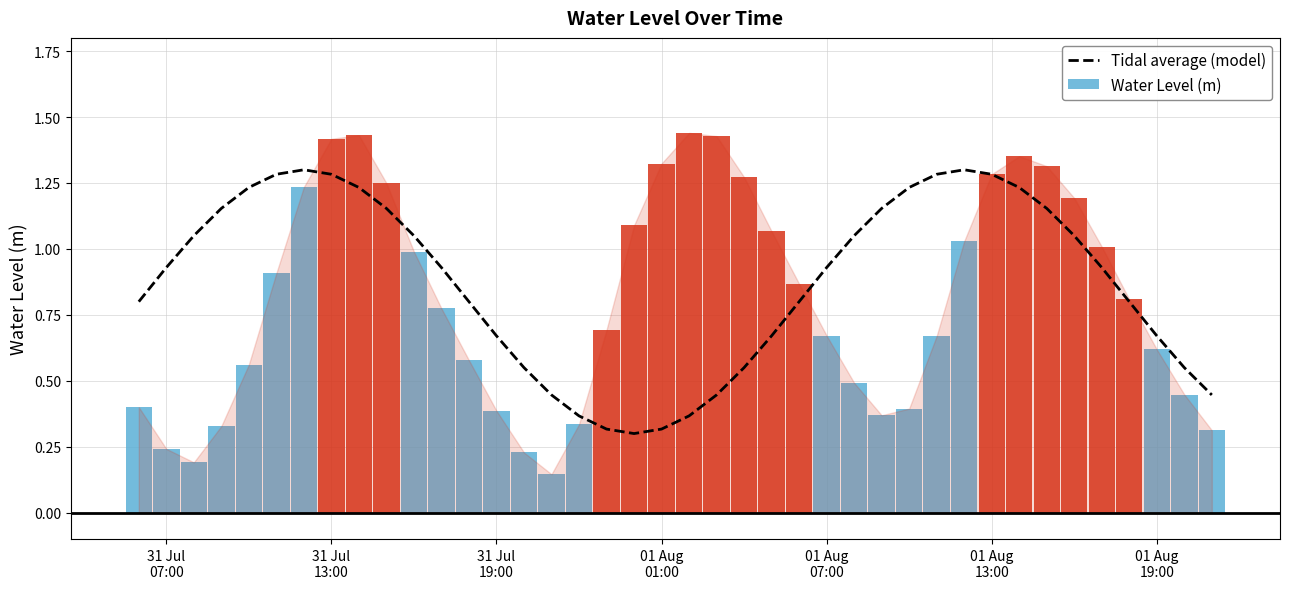

How many data points does each series have?

40